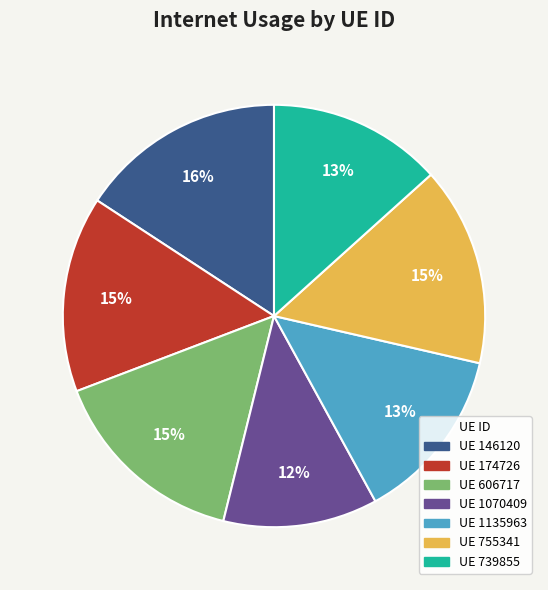

How many slices are in this pie chart?

7